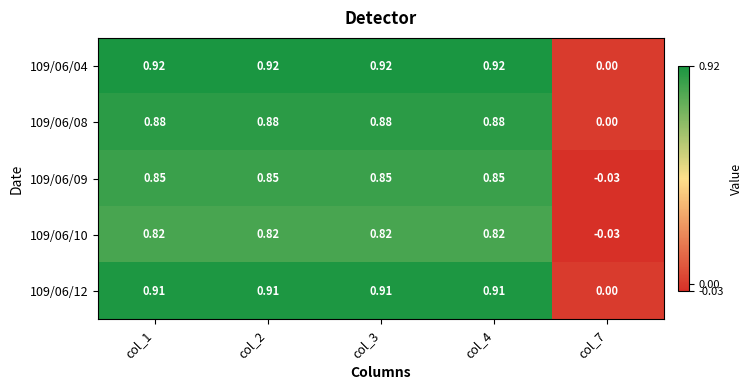

Is the value of 109/06/04 at col_4 greater than the value of 109/06/08 at col_3?

Yes